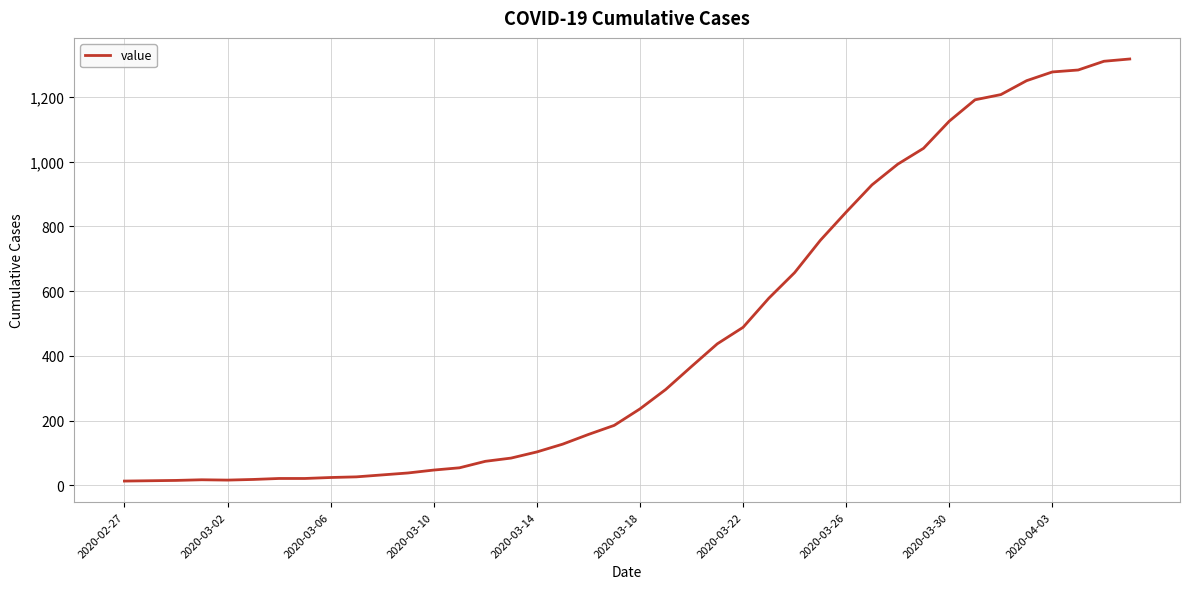

What is the difference between the maximum and minimum values?

1304